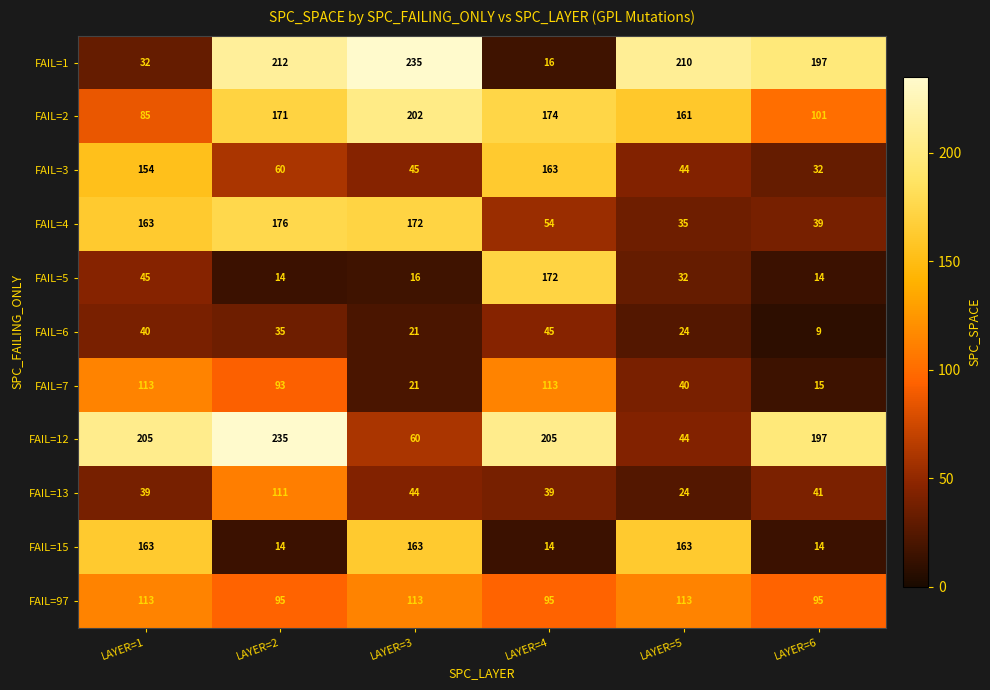

At which label is FAIL=5 closest to 93?

LAYER=1